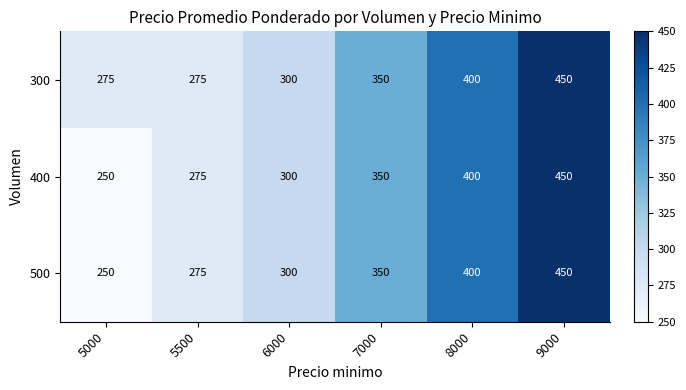

The value of 500 at 7000 is 167. True or false?

False